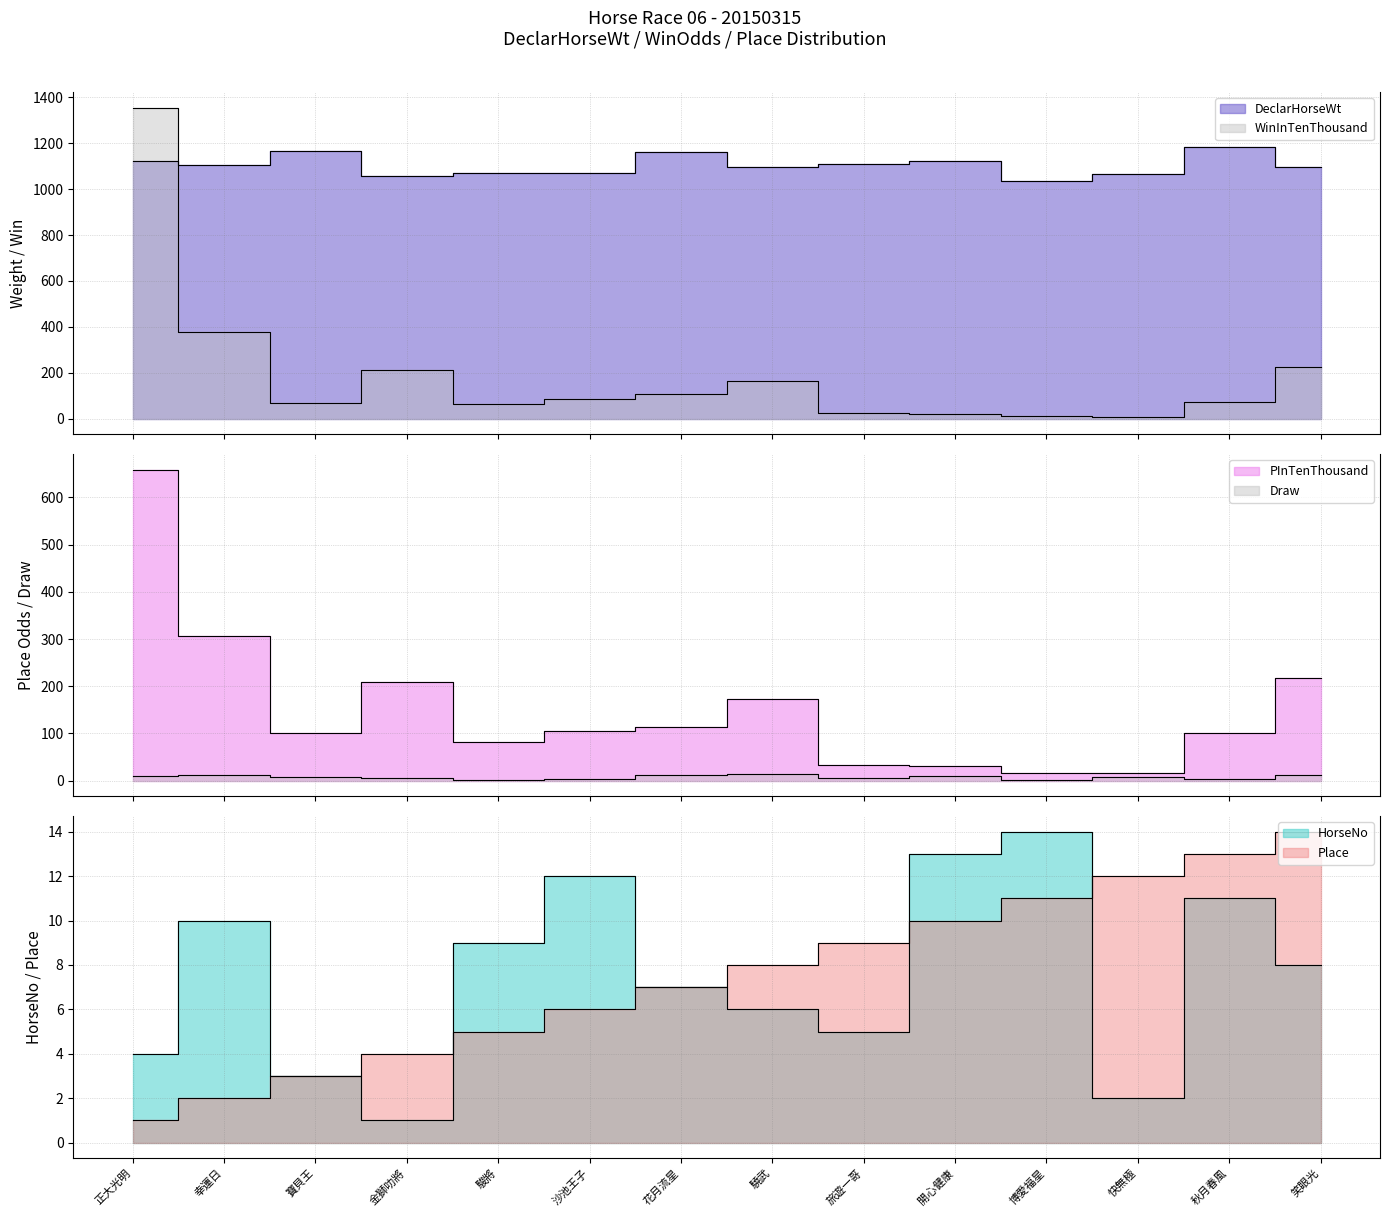

At which label is Place closest to 7?

花月流星